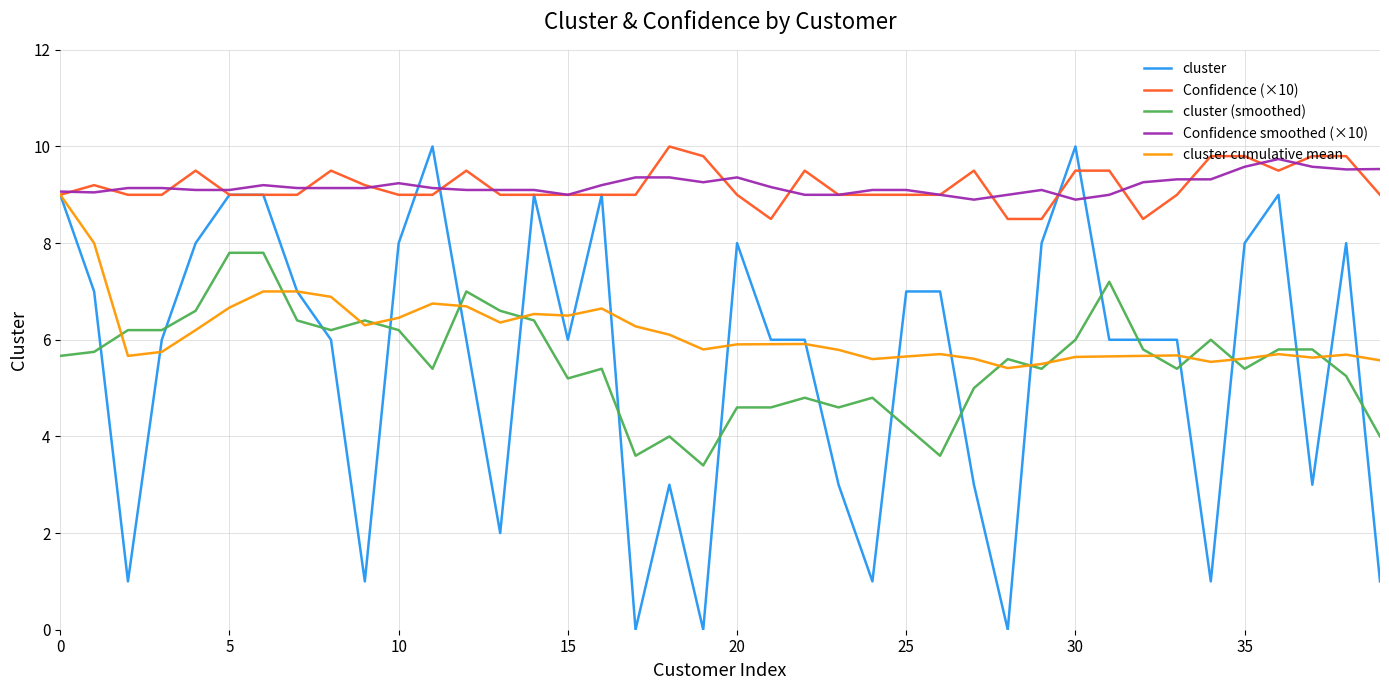

Does the chart display data point markers on the line(s)?

No